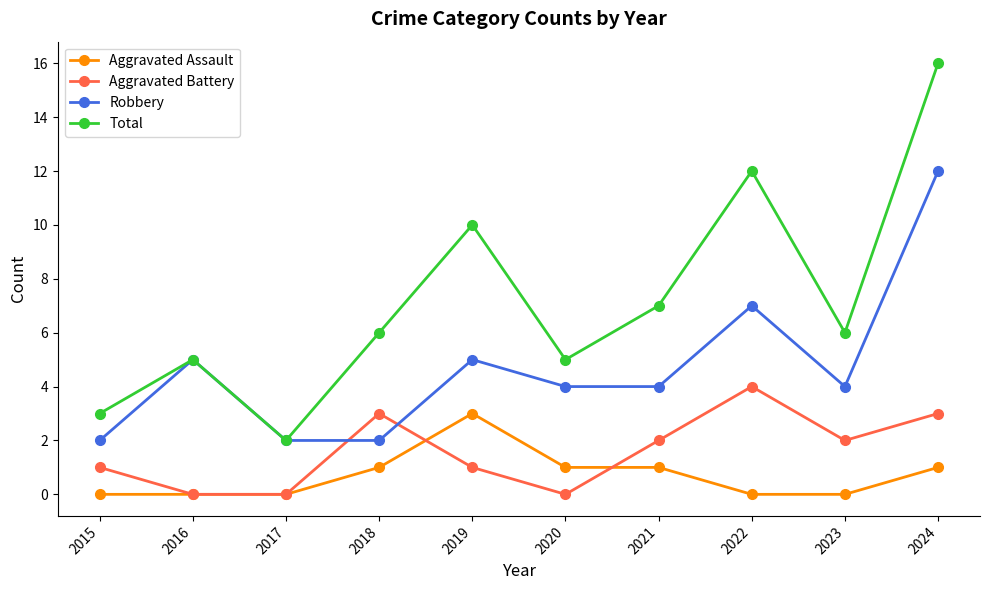

Where is Total nearest to the value 9?

2019